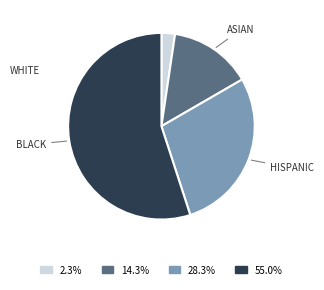

Is there a majority slice in this chart?

Yes